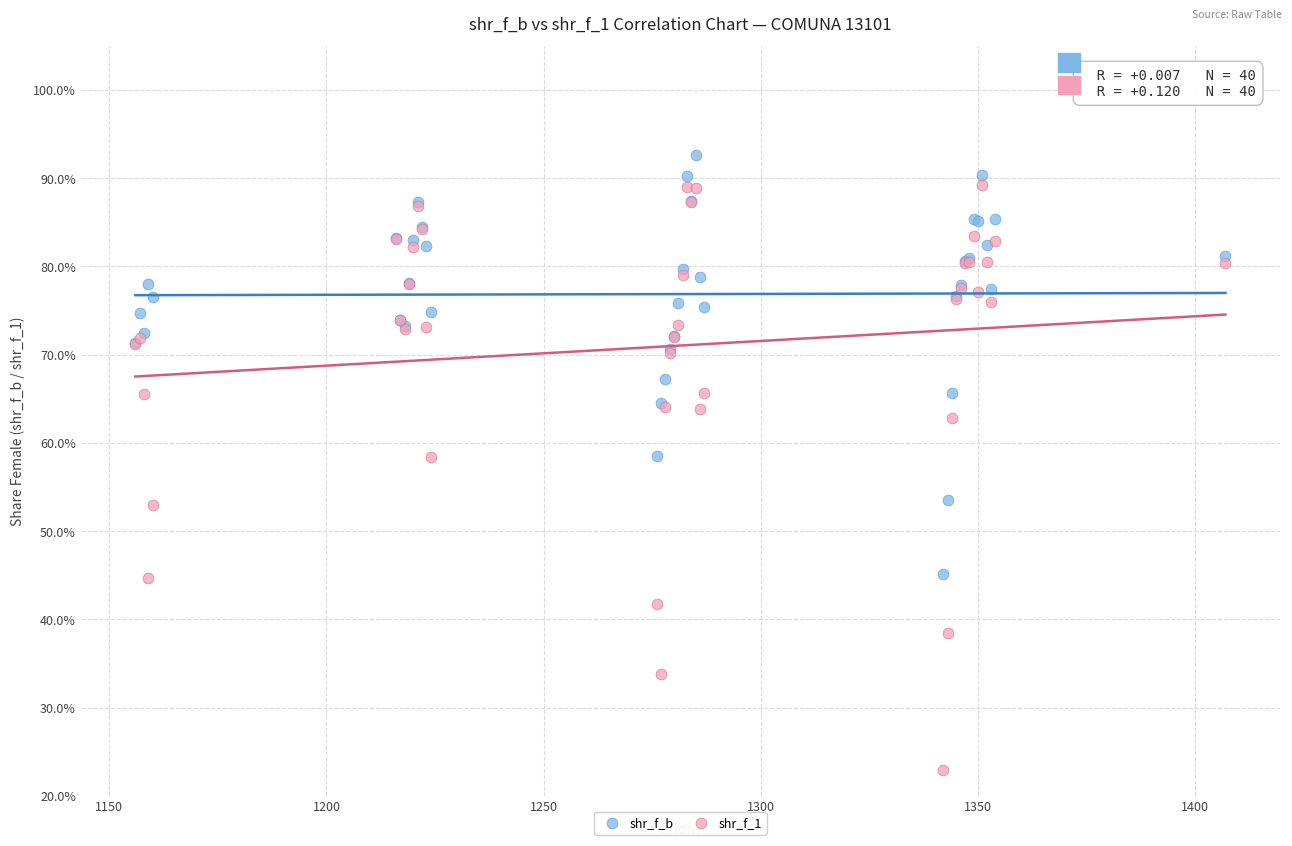

Which series has the widest spread of Y values?

shr_f_1